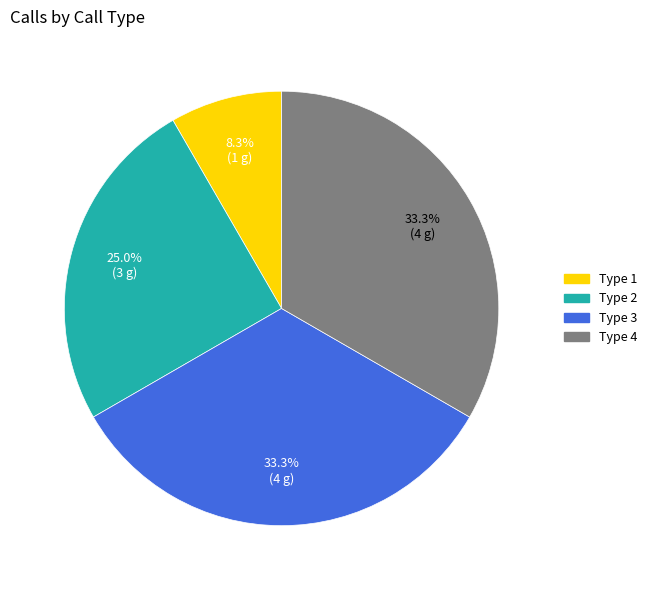

Which slice is the smallest?

Type 1